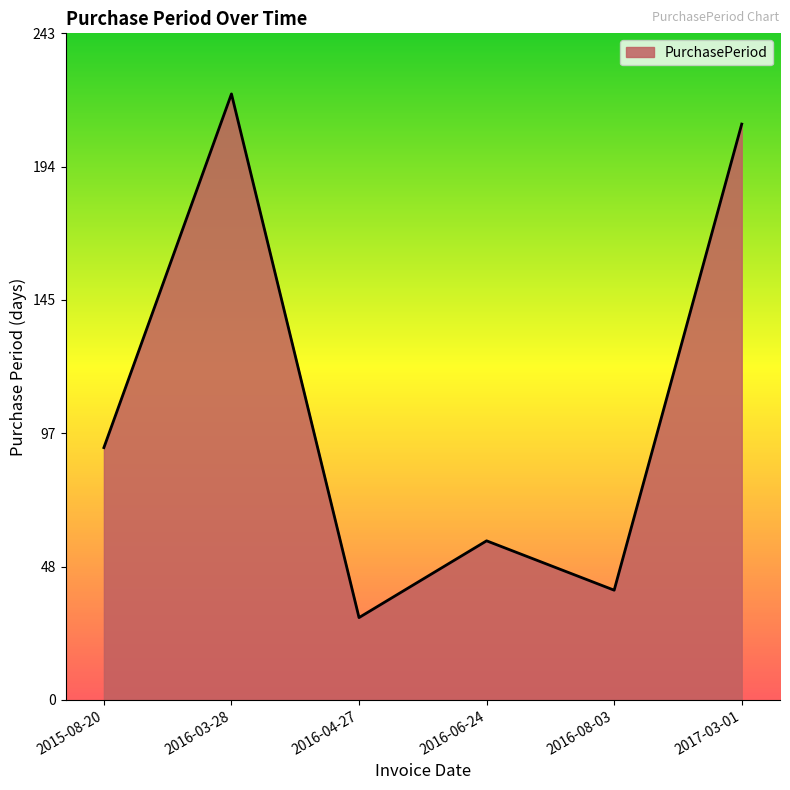

What is the difference between the maximum and minimum values?

191